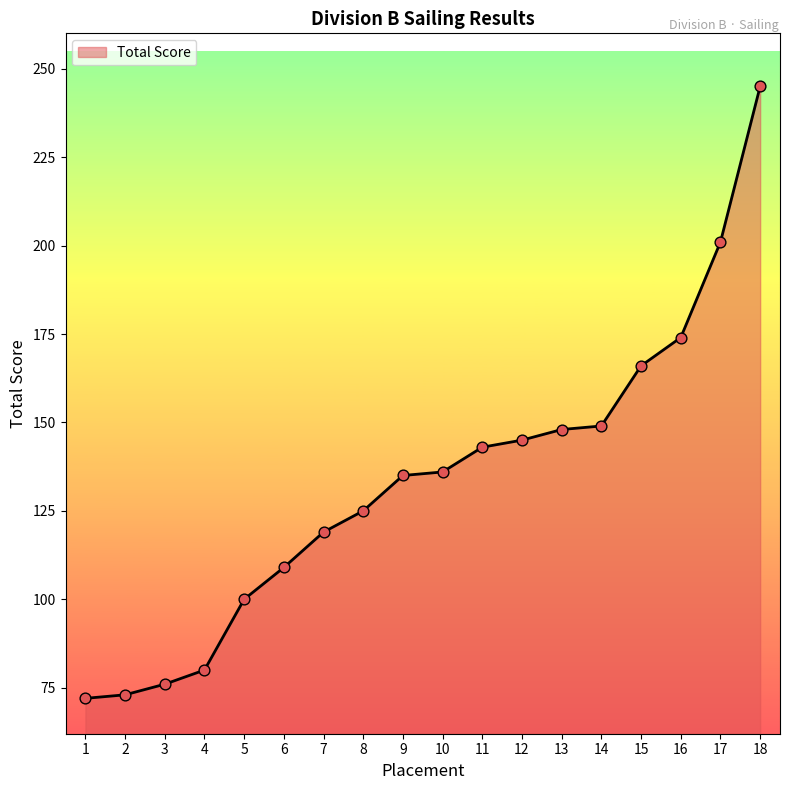

What is the ratio of the value at 6 to the value at 2?

1.5